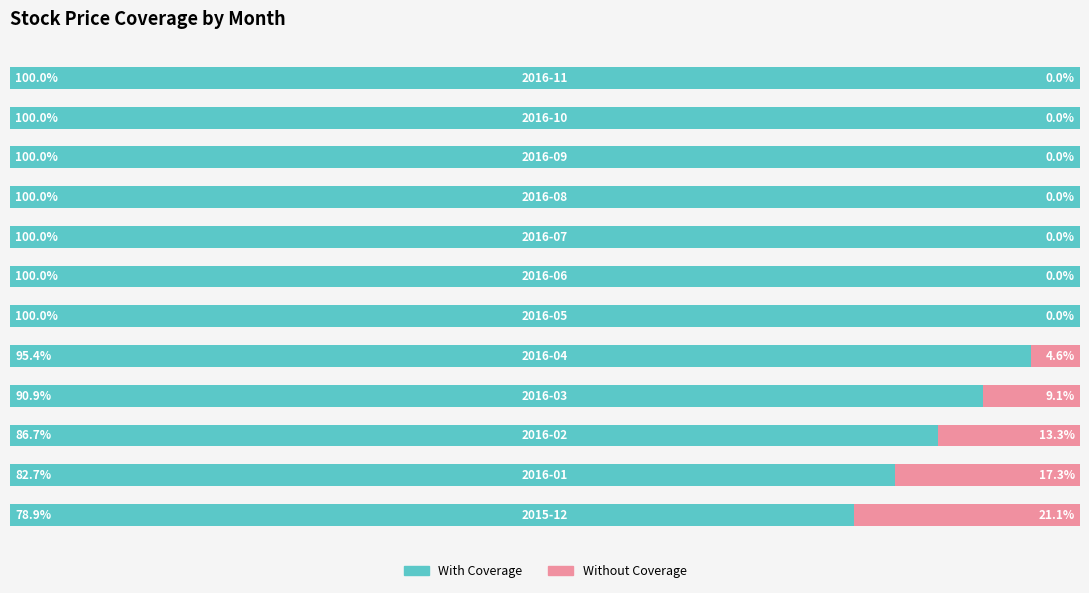

What are all the series names shown in the legend?

With Coverage, Without Coverage